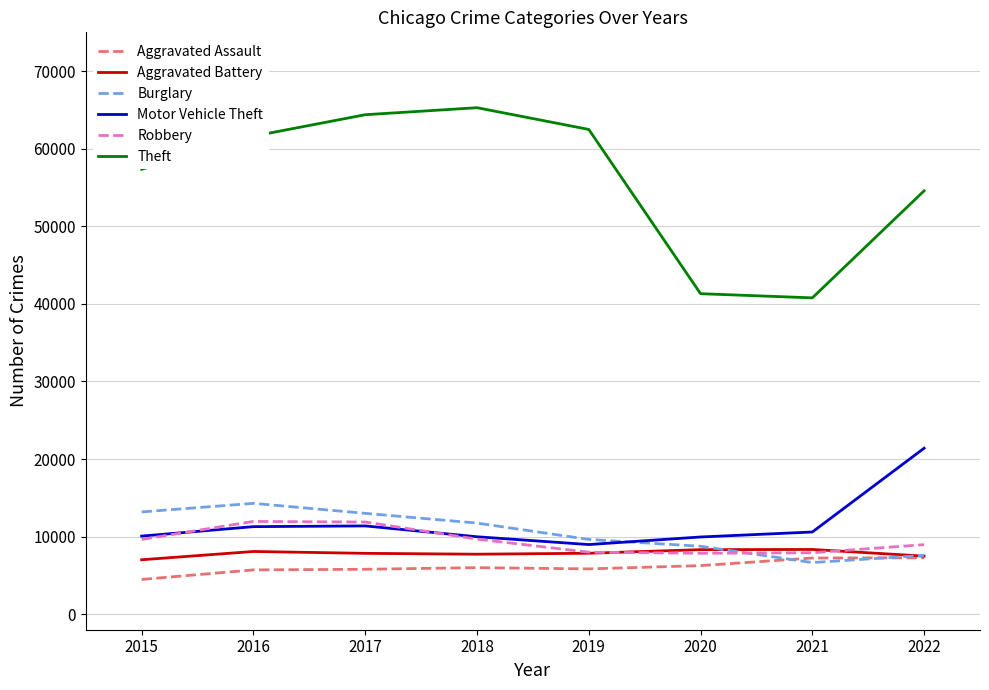

True or false: Motor Vehicle Theft and Aggravated Assault cross at least once.

False